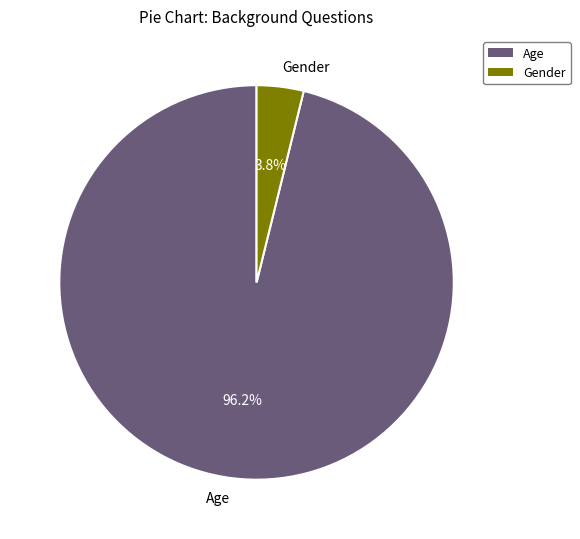

To the nearest percent, what is the difference between the largest and smallest slice percentages?

92%